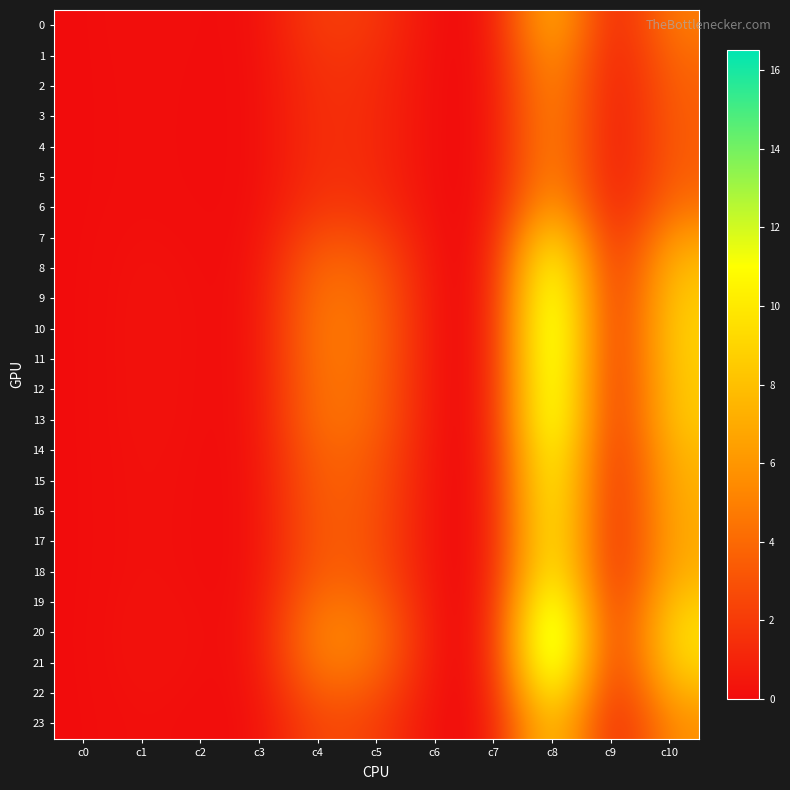

At c6, list the series in order from largest to smallest.

0, 1, 2, 3, 4, 5, 6, 7, 8, 9, 10, 11, 12, 13, 14, 15, 16, 17, 18, 19, 20, 21, 22, 23